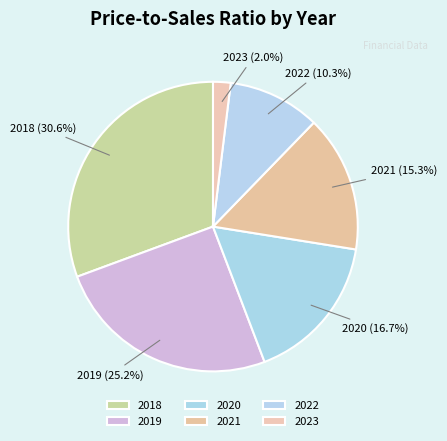

Between 2022 (10.3%) and 2018 (30.6%), which is larger?

2018 (30.6%)